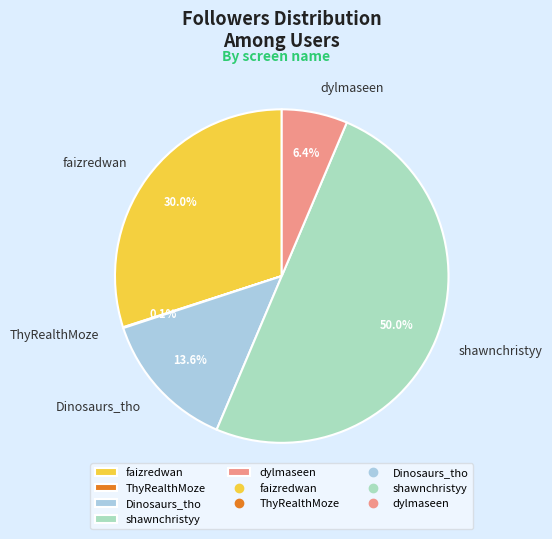

Does faizredwan represent more than half of the total?

No